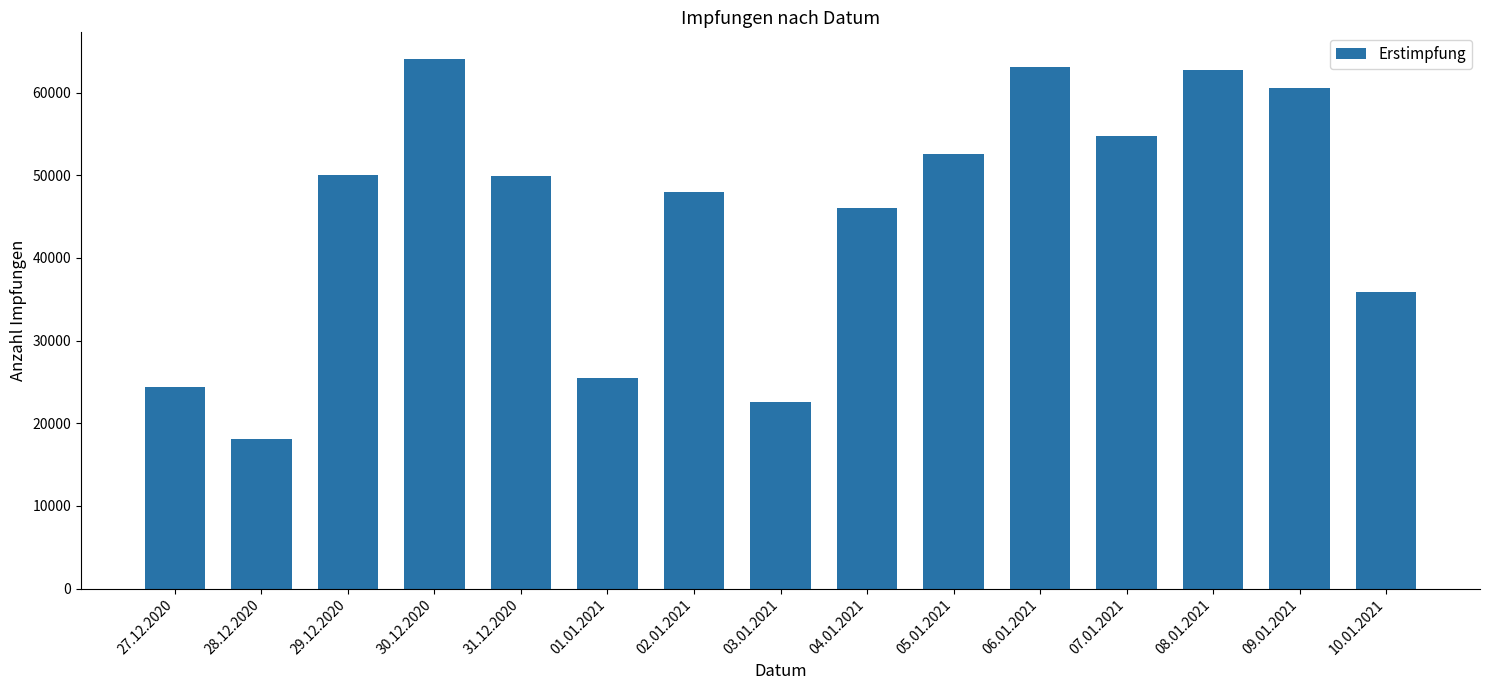

Between 10.01.2021 and 05.01.2021, which is larger?

05.01.2021